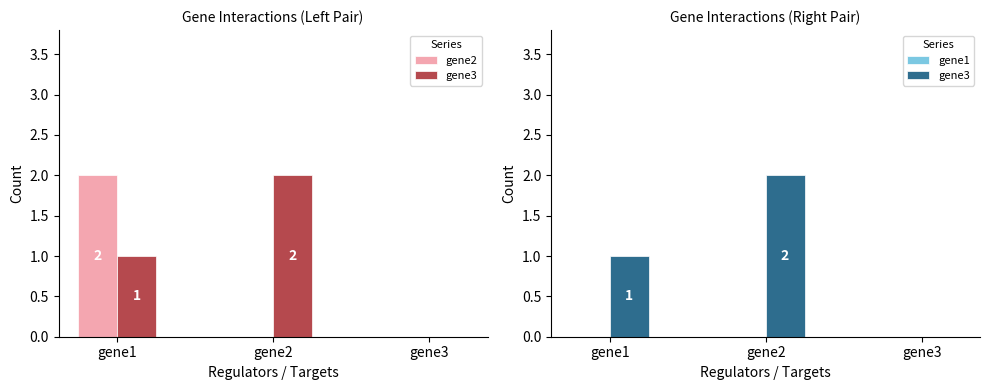

What is the difference between the maximum and minimum values in the gene3 series?

2